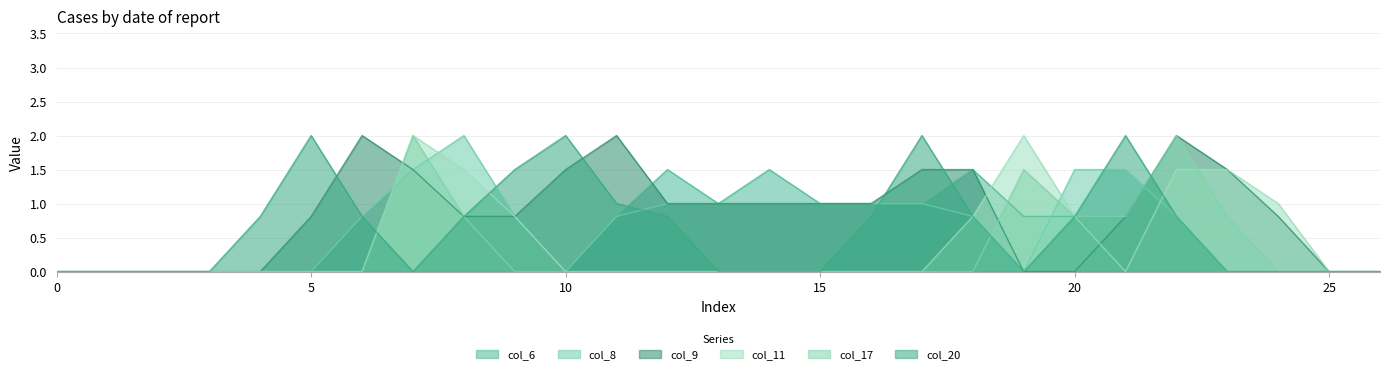

At 20, list the series in order from smallest to largest.

col_9, col_6, col_11, col_17, col_20, col_8